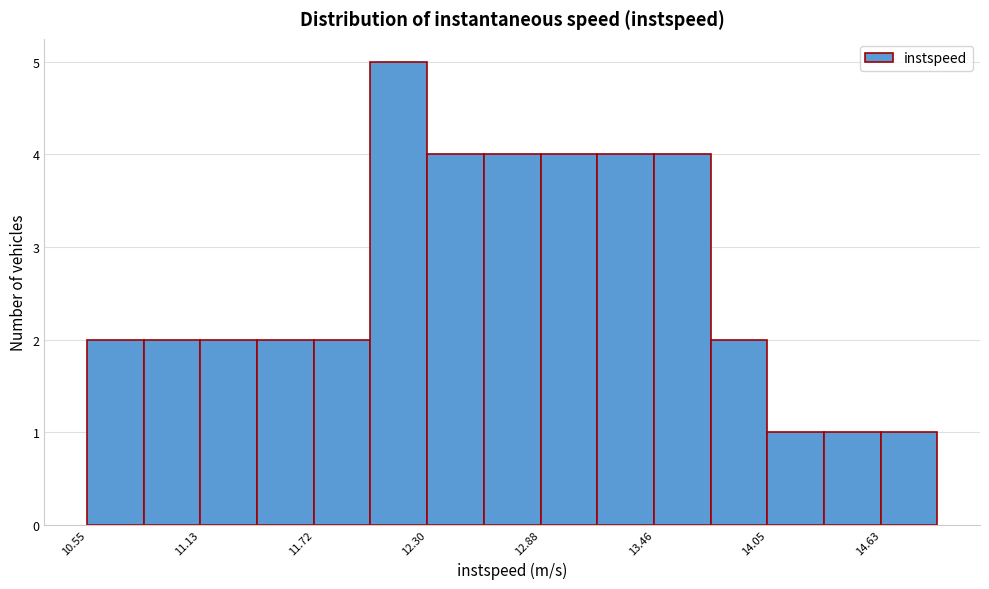

Read against the x-axis, roughly where is the centre of the tallest bar?

12.2